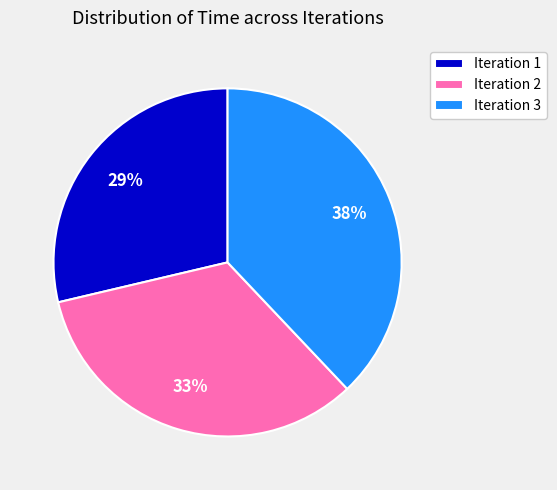

Count the number of slices in the pie.

3